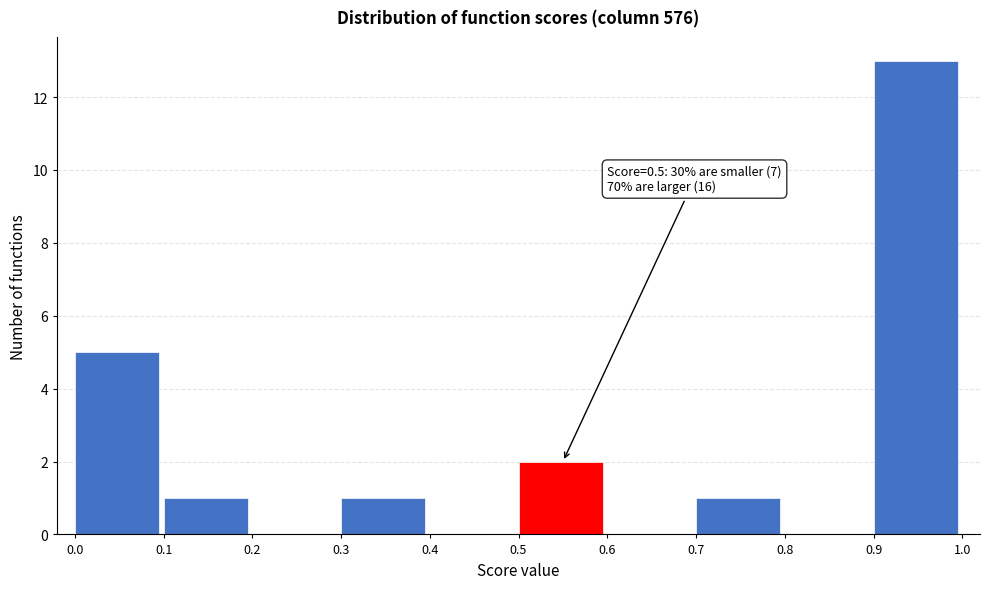

Which range on the x-axis has the tallest bar?

0.9 to 1.0